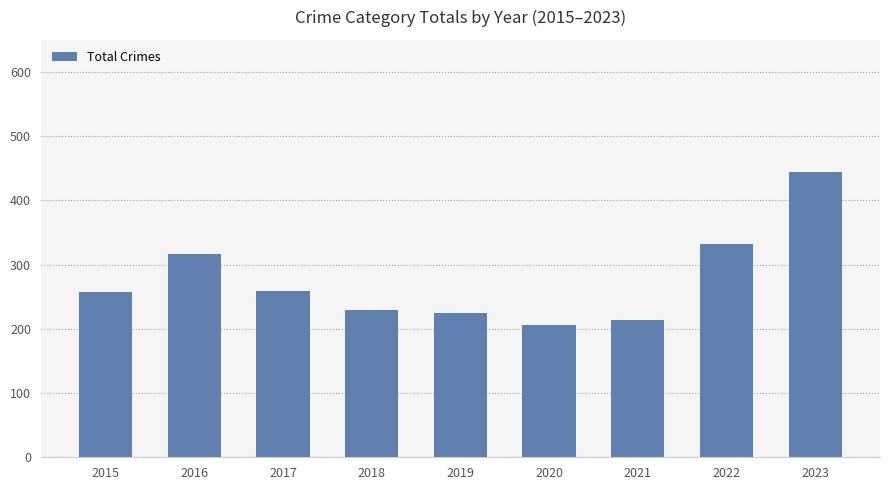

What is the value of the 8th bar from the left?

332